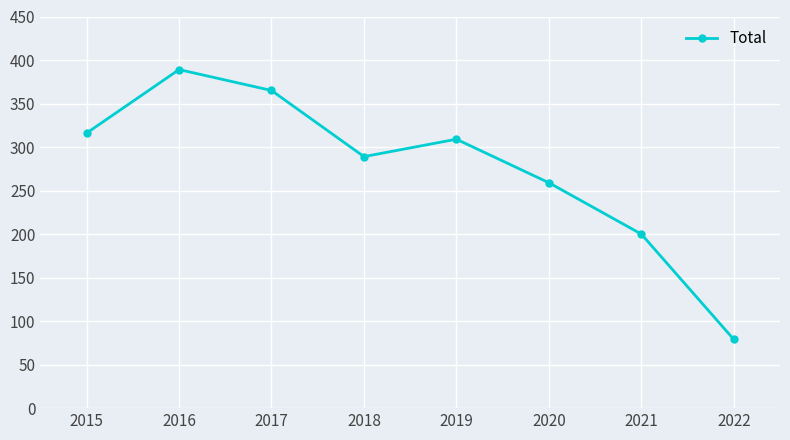

Reading left to right, list all the values displayed in this chart.

316	389	365	289	309	259	200	79